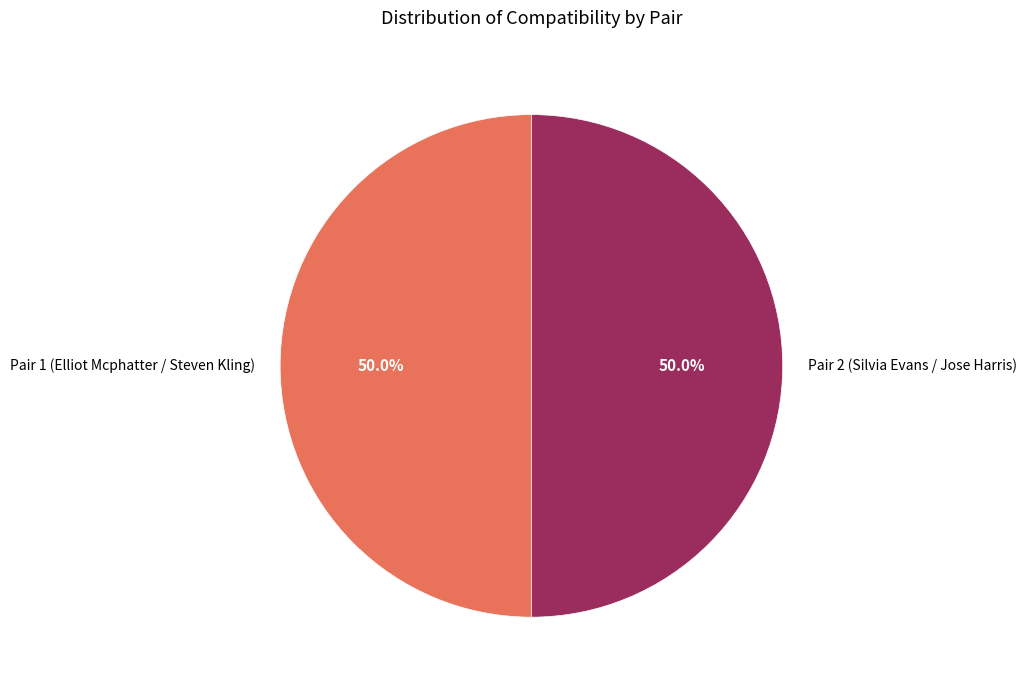

What is the ratio of the value at Pair 2 (Silvia Evans / Jose Harris) to the value at Pair 1 (Elliot Mcphatter / Steven Kling)?

1.0